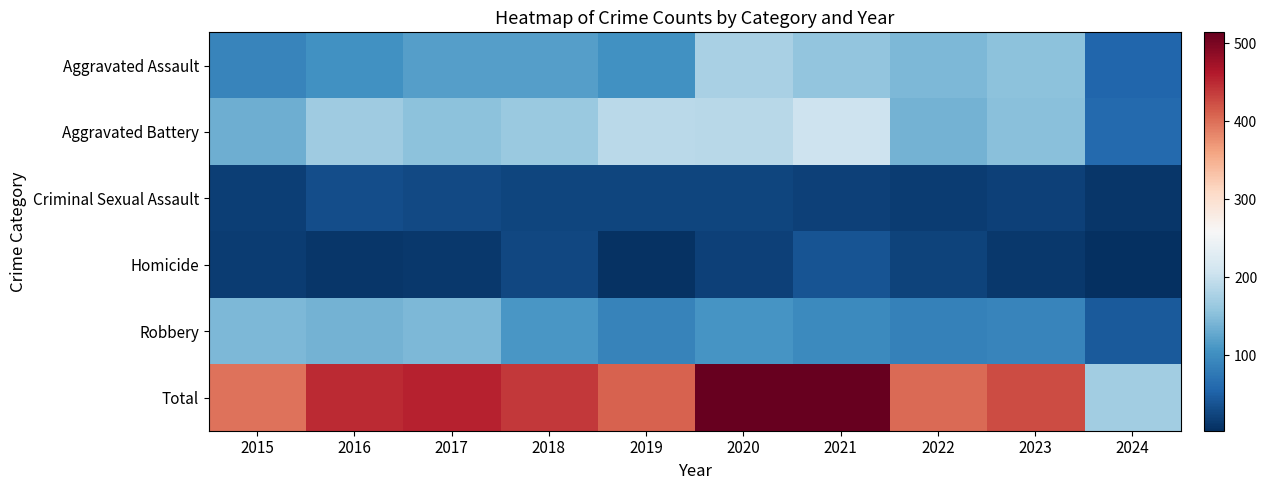

Which series has the widest spread of values?

Total